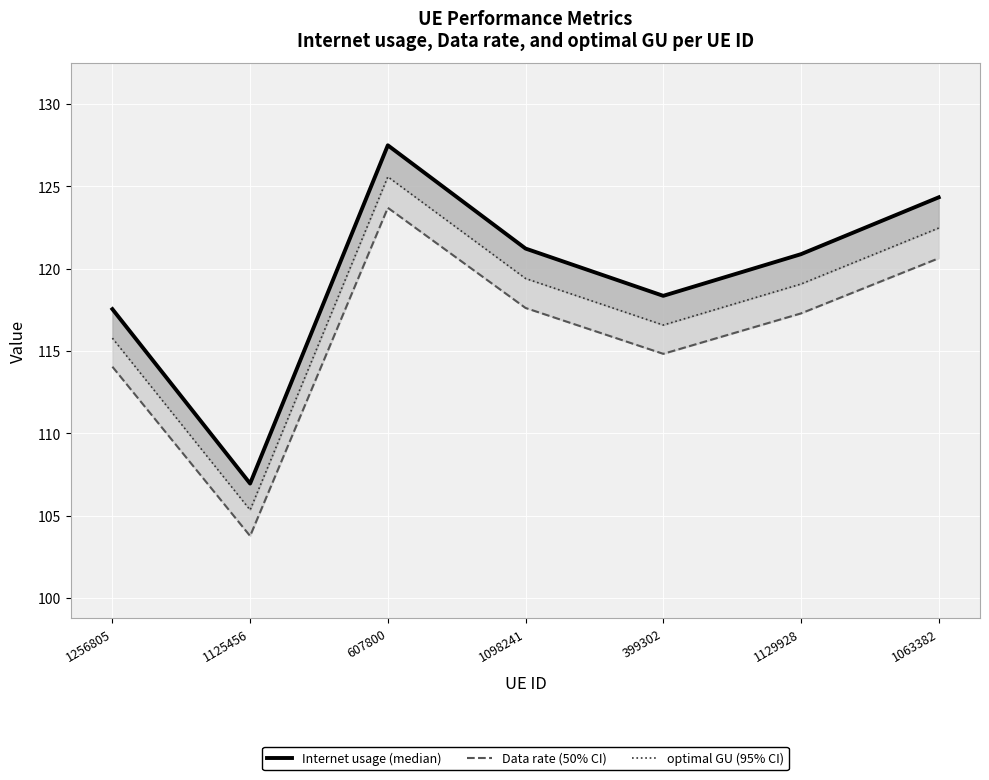

Between 1098241 and 399302, which is larger?

1098241